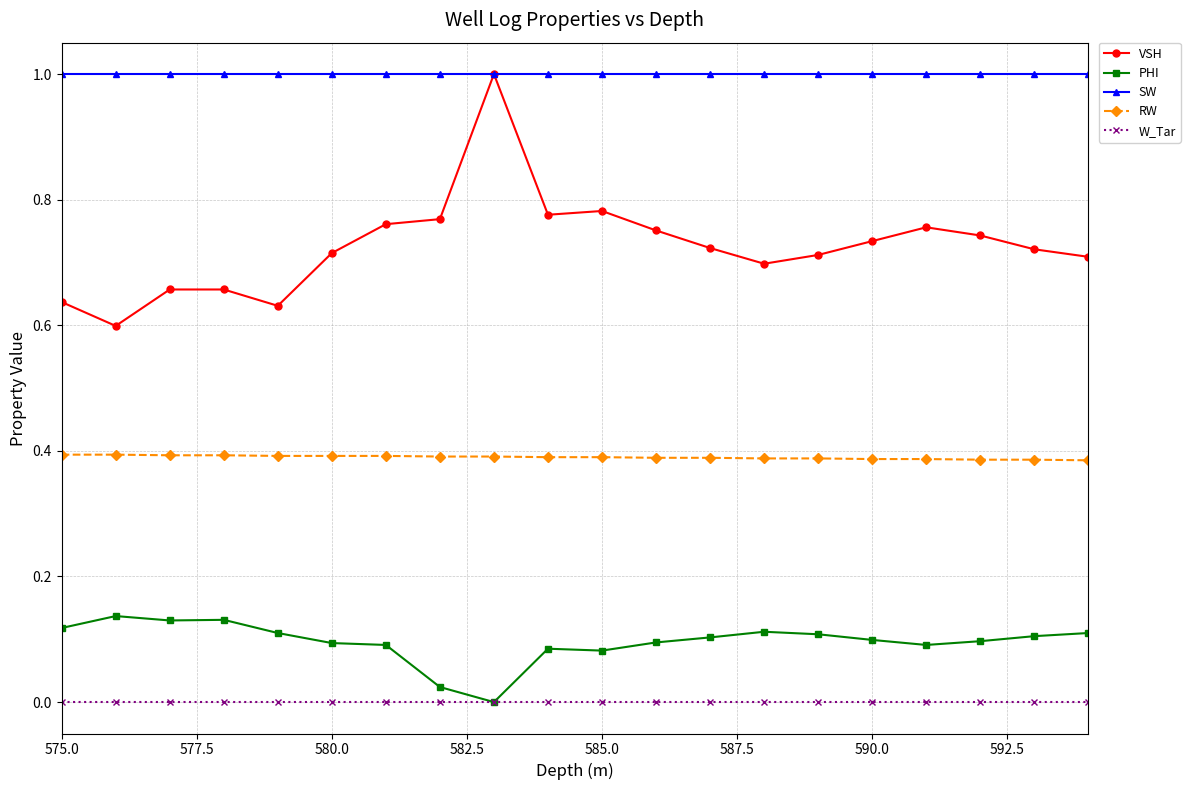

How many lines are shown in the chart?

5